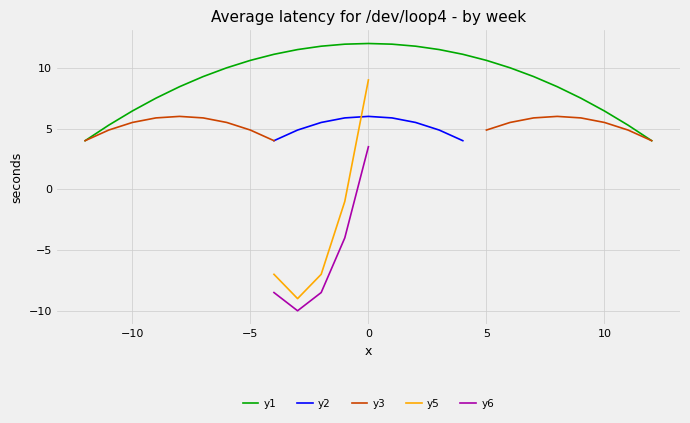

What is the highest value of the y1 series?

12.0